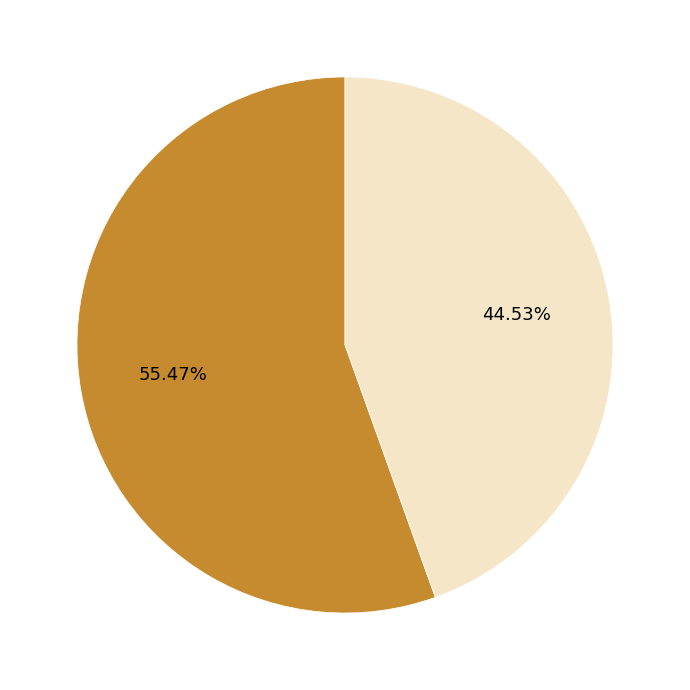

What percentage is NOT represented by 1801?

44.5%